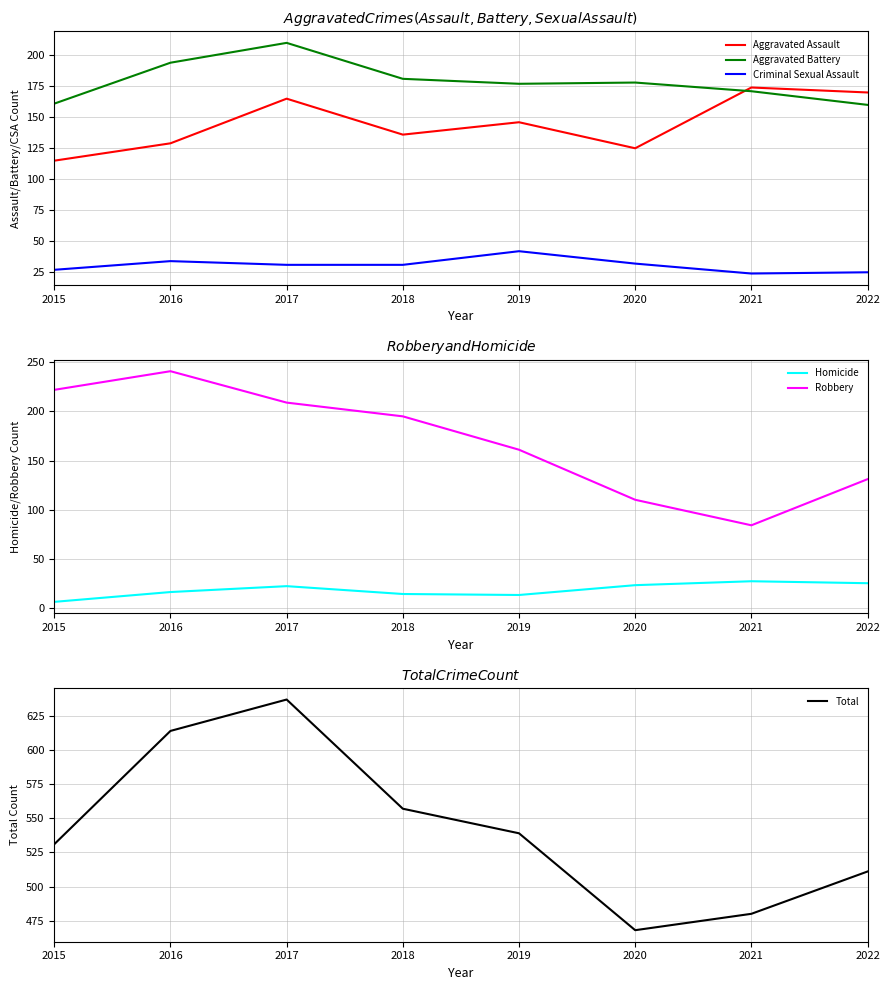

True or false: Total and Criminal Sexual Assault cross at least once.

False